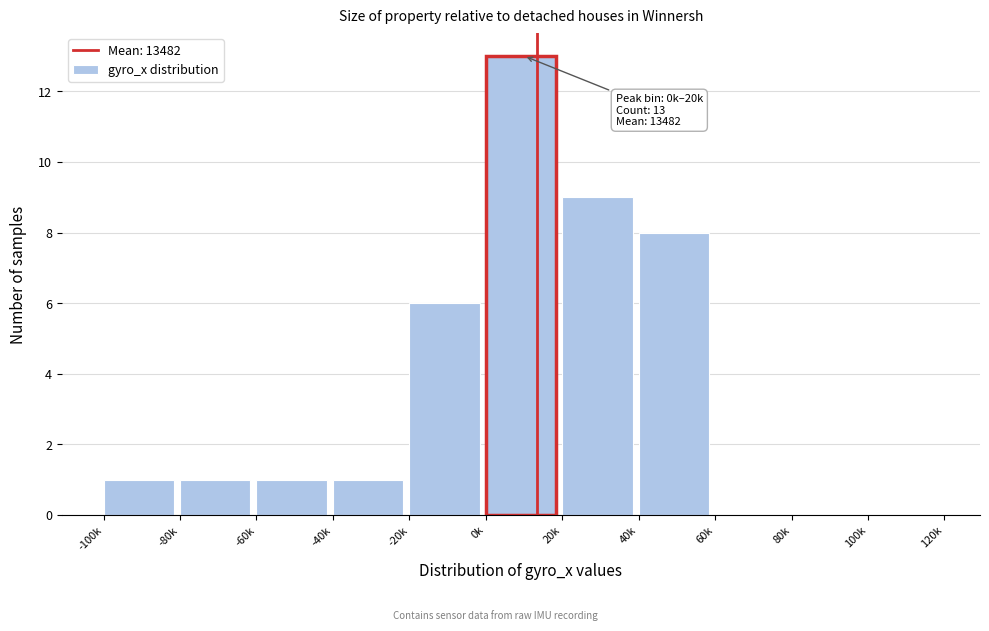

Reading left to right, list all the values displayed in this chart.

-100k=1	-80k=1	-60k=1	-40k=1	-20k=6	0k=13	20k=9	40k=8	60k=0	80k=0	100k=0